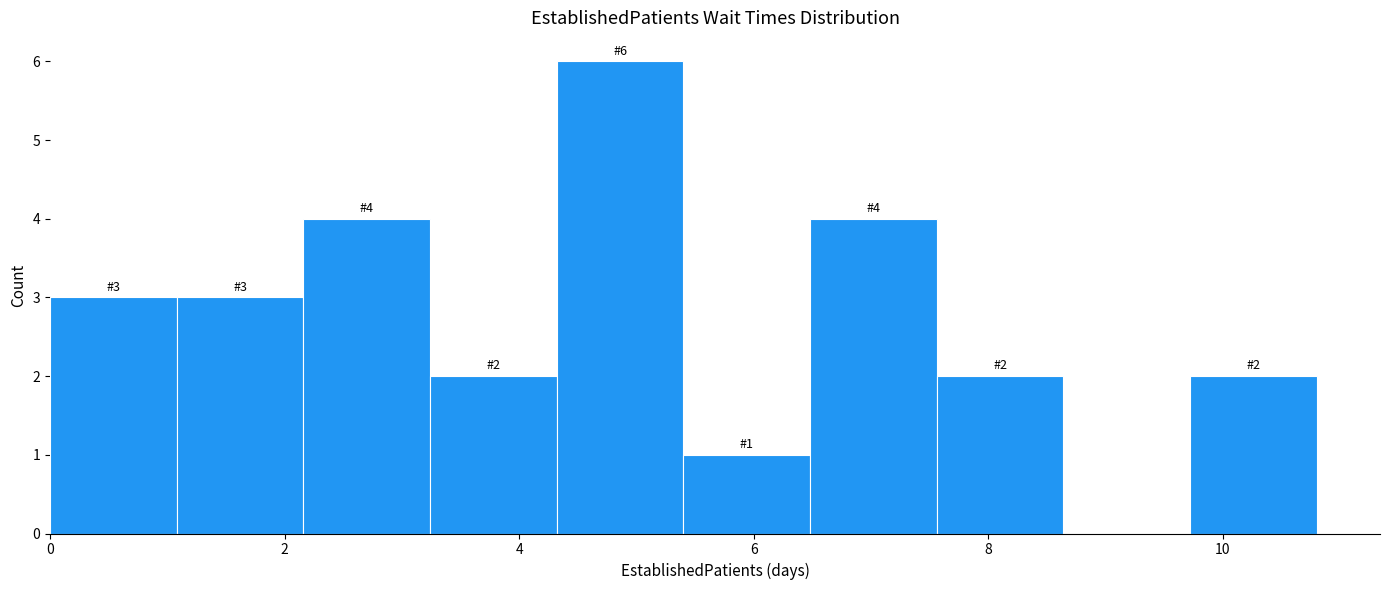

Over which range of the x-axis is the bar tallest?

4.32 to 5.40